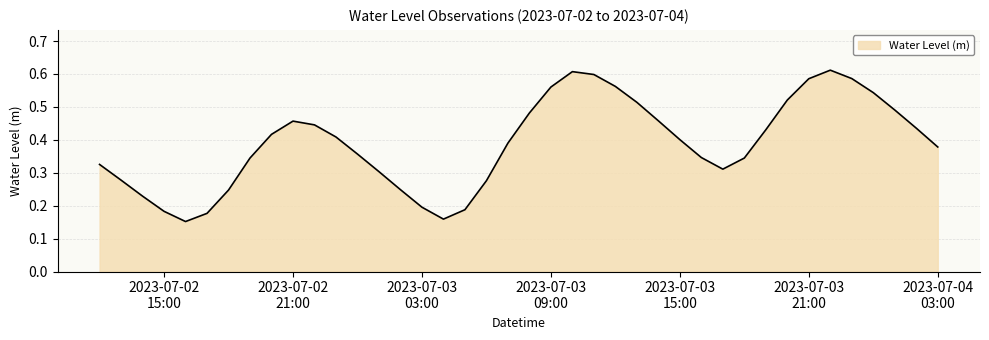

Does the chart display data point markers on the line(s)?

No